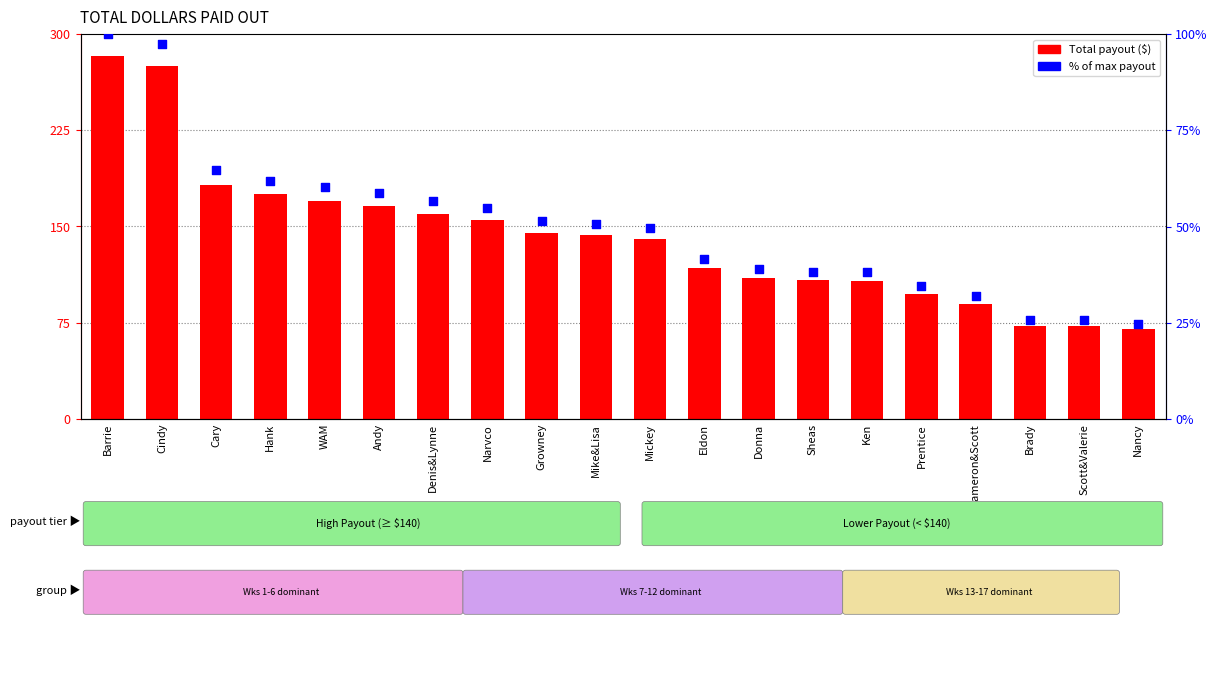

What are all the series names shown in the legend?

Total Payout, % of max payout